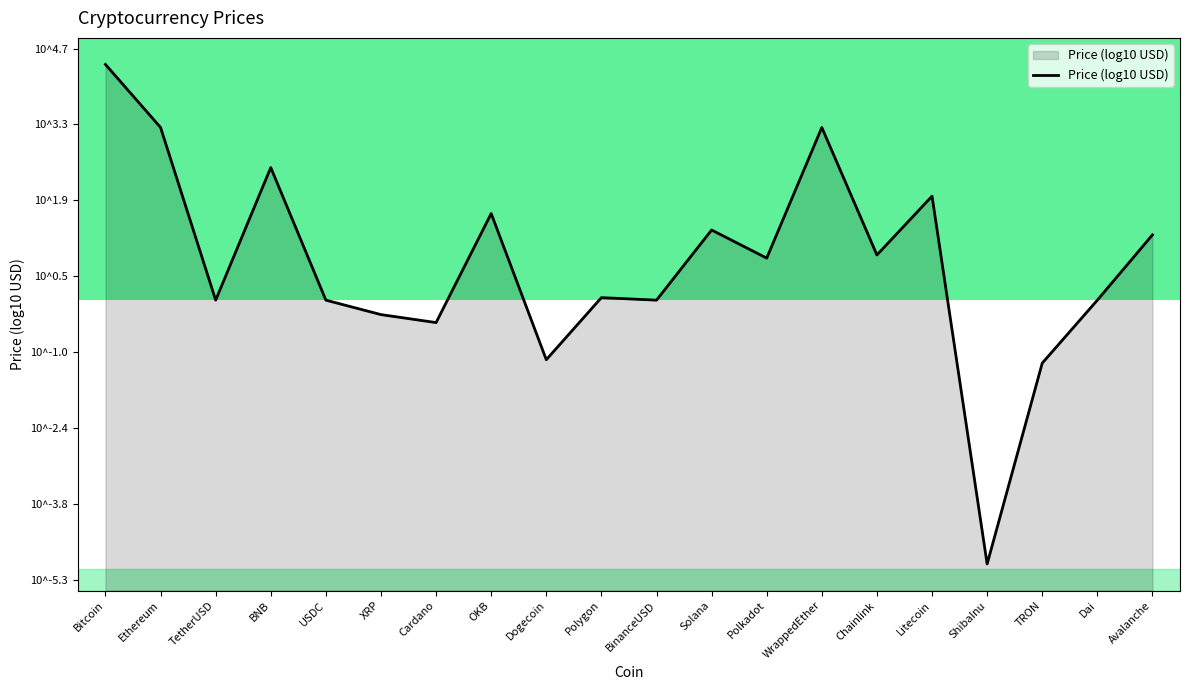

Reading left to right, transcribe all the data shown in this chart.

4.4	3.3	-0.0	2.5	-0.0	-0.3	-0.4	1.6	-1.1	0.0	-0.0	1.3	0.8	3.3	0.9	2.0	-5.0	-1.2	-0.0	1.2